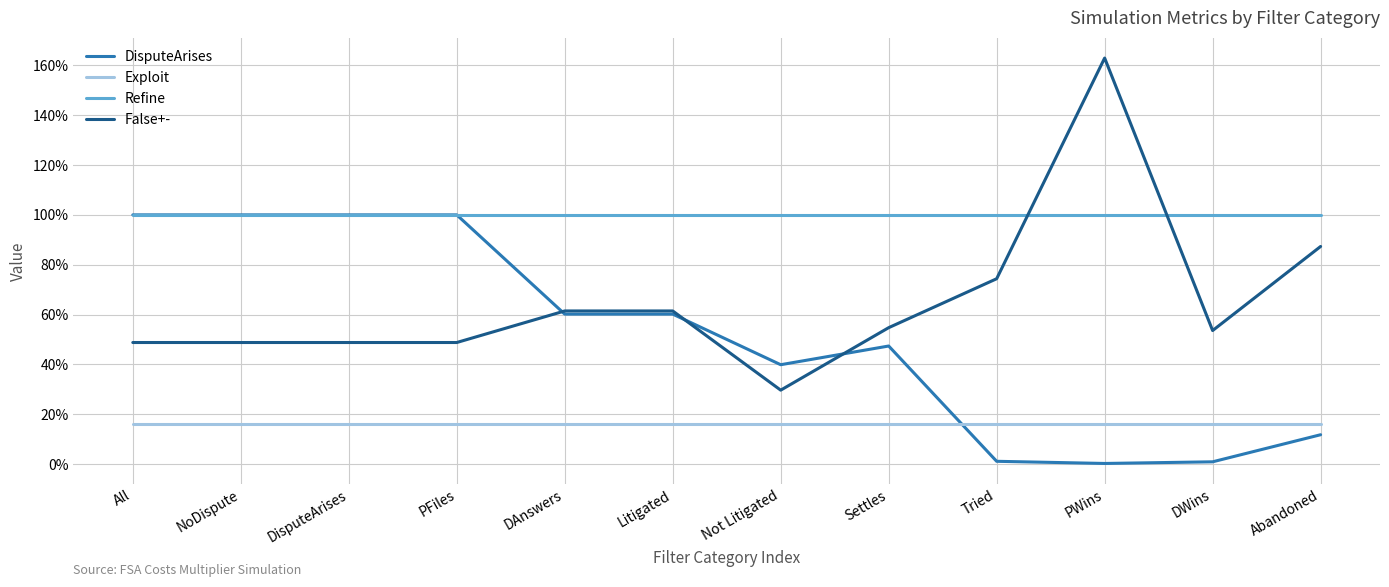

List the labels in order of DisputeArises value, smallest first.

PWins, DWins, Tried, Abandoned, Not Litigated, Settles, DAnswers, Litigated, All, NoDispute, DisputeArises, PFiles